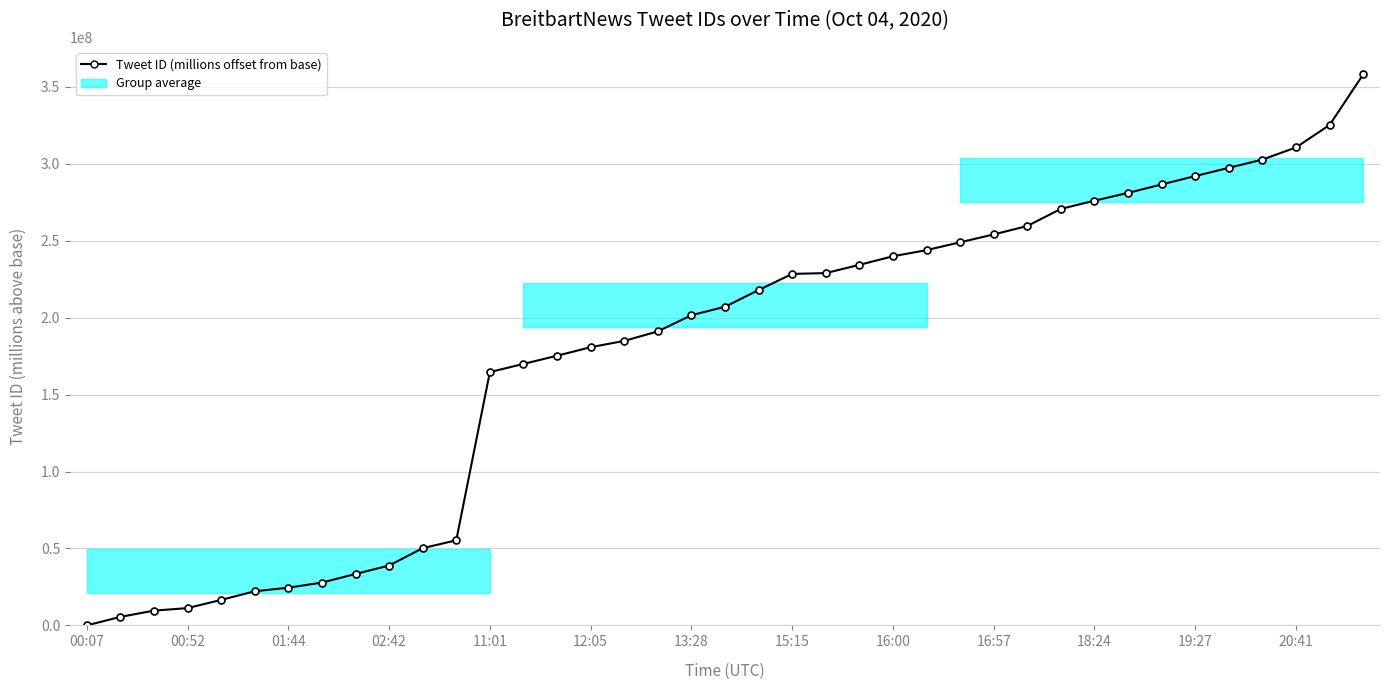

At which category does the chart reach its peak across all series?

38